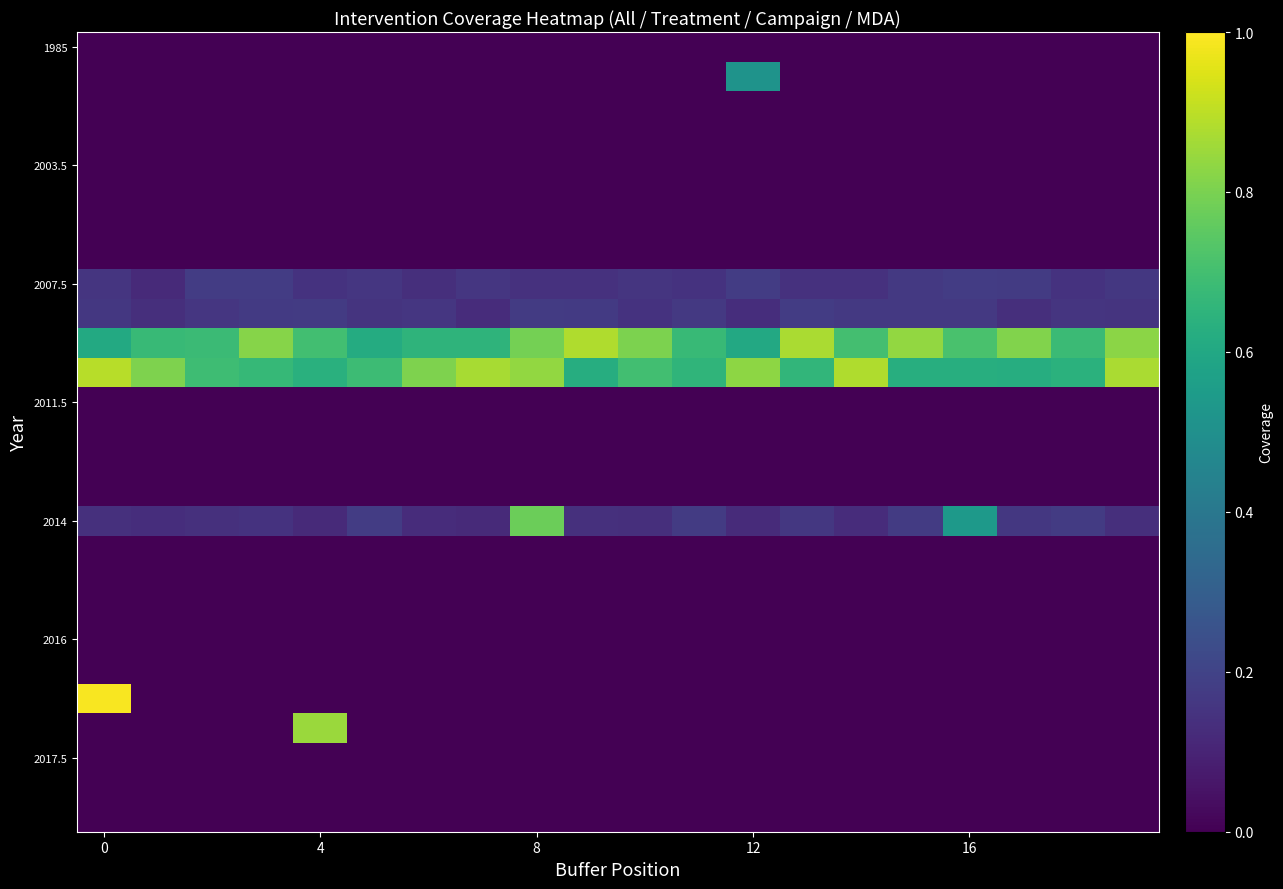

How many distinct data groups are displayed?

27